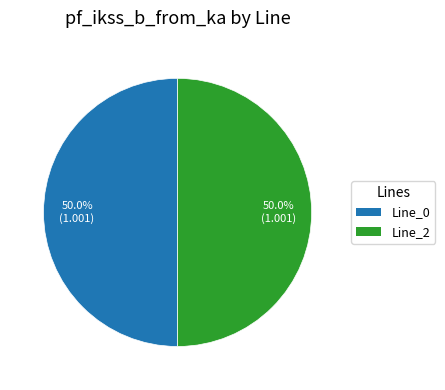

How many slices are in this pie chart?

2